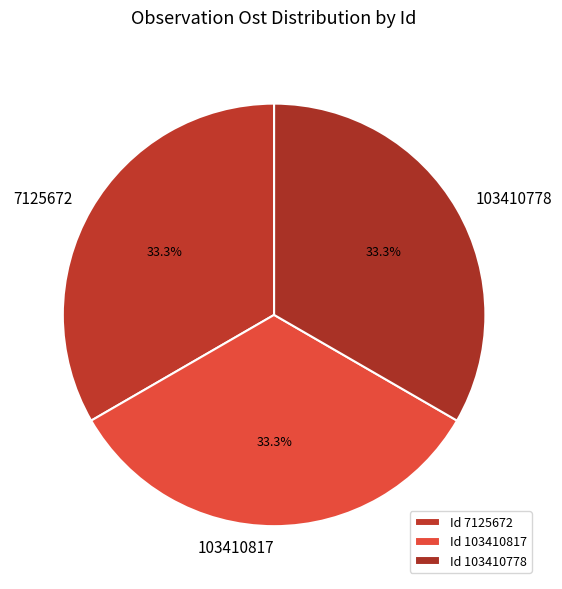

Count the number of slices in the pie.

3